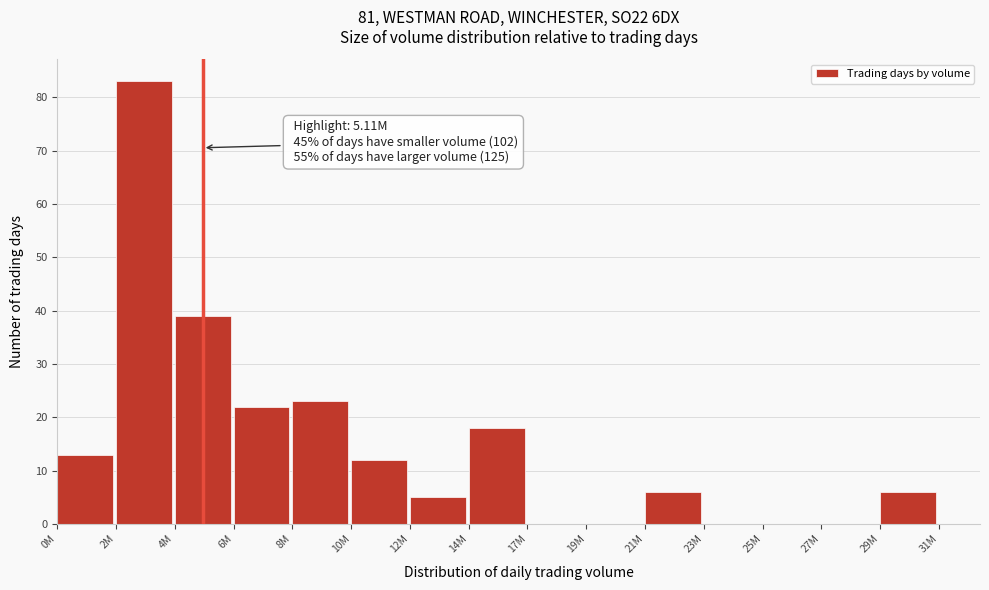

Reading left to right, extract all data points from this chart.

0M=13	2M=83	4M=39	6M=22	8M=23	10M=12	12M=5	14M=18	17M=0	19M=0	21M=6	23M=0	25M=0	27M=0	29M=6